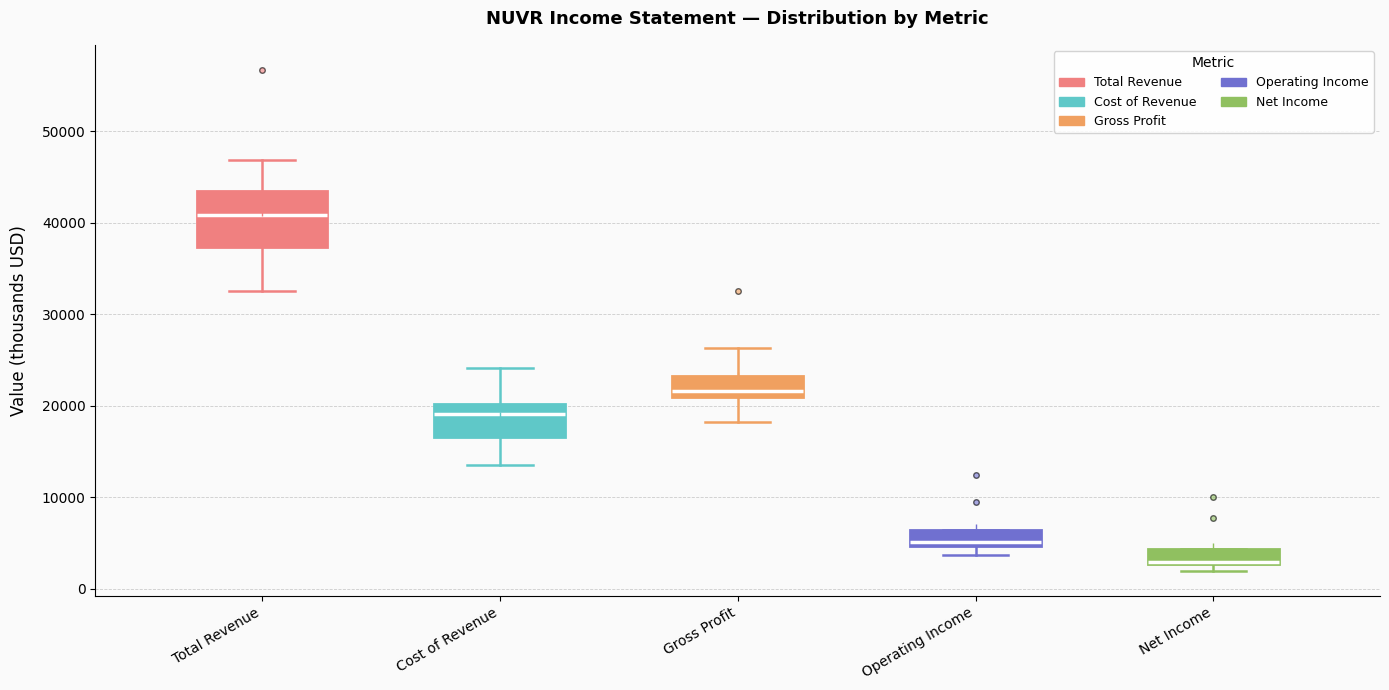

Reading left to right, read every box against the y-axis: the position of its median line, the range the box covers, and the ends of its whiskers. The values are not printed on the chart, so give them approximately, as read against the axis.

Total Revenue: median 41000, box 37000 to 43000, whiskers 33000 to 47000
Cost of Revenue: median 19000, box 17000 to 20000, whiskers 14000 to 24000
Gross Profit: median 22000, box 21000 to 23000, whiskers 18000 to 26000
Operating Income: median 5000 (just above the box's lower edge), box 5000 to 6000, whiskers 4000 to 6000
Net Income: median 3000 (drawn on the box's lower edge), box 3000 to 4000, whiskers 2000 to 4000